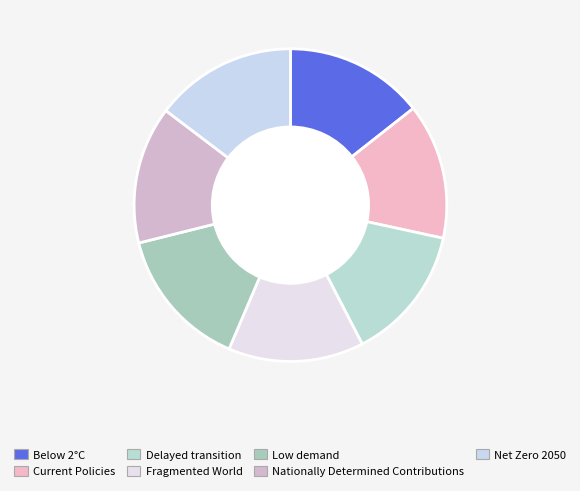

Which slice is the smallest?

Fragmented World